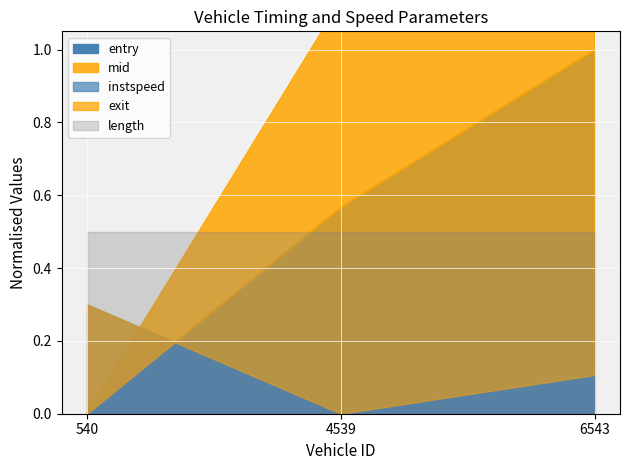

Between 540.0 and 6543.0, which is larger?

6543.0